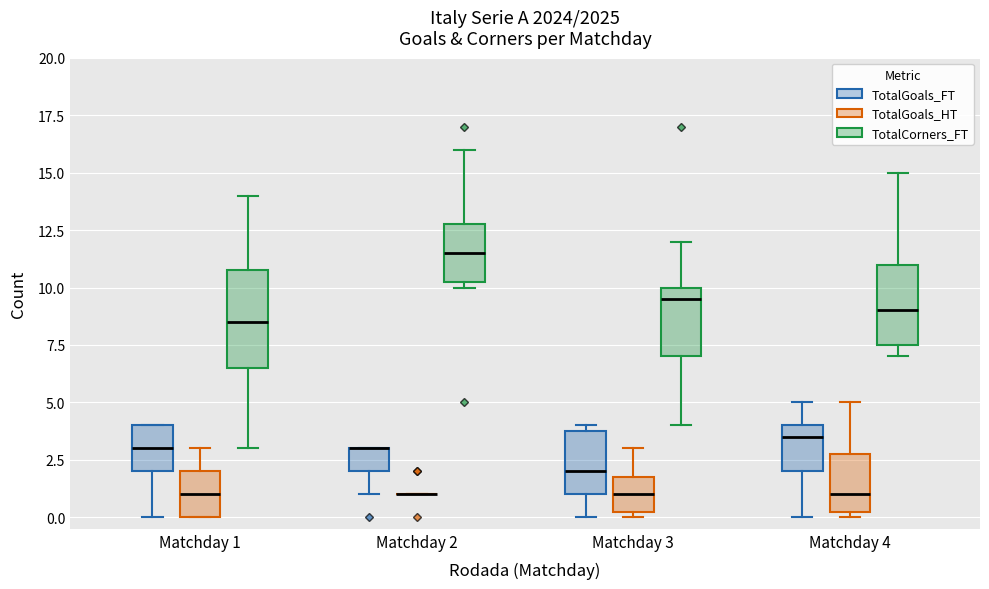

Reading left to right, read every box against the y-axis: the position of its median line, the range the box covers, and the ends of its whiskers. The values are not printed on the chart, so give them approximately, as read against the axis.

Matchday 1 (TotalGoals_FT): median 3.0, box 2.0 to 4.0, whiskers 0.0 to 4.0
Matchday 1 (TotalGoals_HT): median 1.0, box 0.0 to 2.0, whiskers 0.0 to 3.0
Matchday 1 (TotalCorners_FT): median 8.5, box 6.5 to 11.0, whiskers 3.0 to 14.0
Matchday 2 (TotalGoals_FT): median 3.0 (drawn on the box's upper edge), box 2.0 to 3.0, whiskers 1.0 to 3.0
Matchday 2 (TotalGoals_HT): box collapsed to a line at 1.0, whiskers 1.0 to 1.0
Matchday 2 (TotalCorners_FT): median 11.5, box 10.5 to 13.0, whiskers 10.0 to 16.0
Matchday 3 (TotalGoals_FT): median 2.0, box 1.0 to 4.0, whiskers 0.0 to 4.0 (just above the box's upper edge)
Matchday 3 (TotalGoals_HT): median 1.0, box 0.5 to 2.0, whiskers 0.0 to 3.0
Matchday 3 (TotalCorners_FT): median 9.5, box 7.0 to 10.0, whiskers 4.0 to 12.0
Matchday 4 (TotalGoals_FT): median 3.5, box 2.0 to 4.0, whiskers 0.0 to 5.0
Matchday 4 (TotalGoals_HT): median 1.0, box 0.5 to 3.0, whiskers 0.0 to 5.0
Matchday 4 (TotalCorners_FT): median 9.0, box 7.5 to 11.0, whiskers 7.0 to 15.0